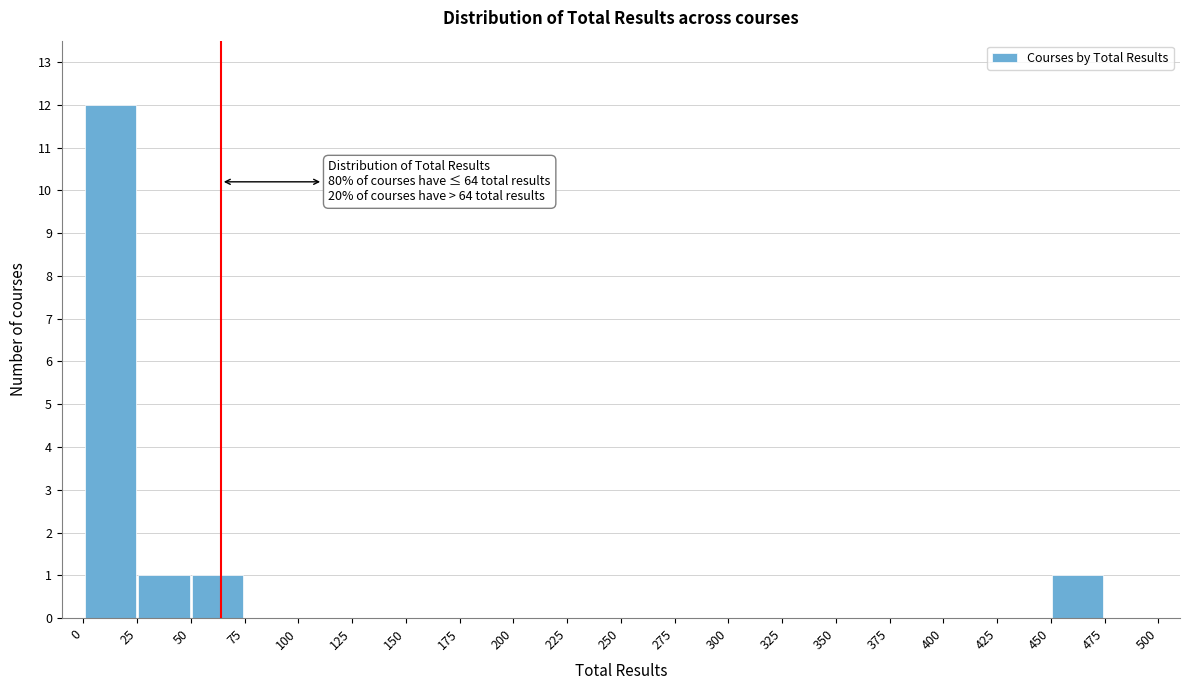

Over which range of the x-axis is the bar tallest?

0 to 25